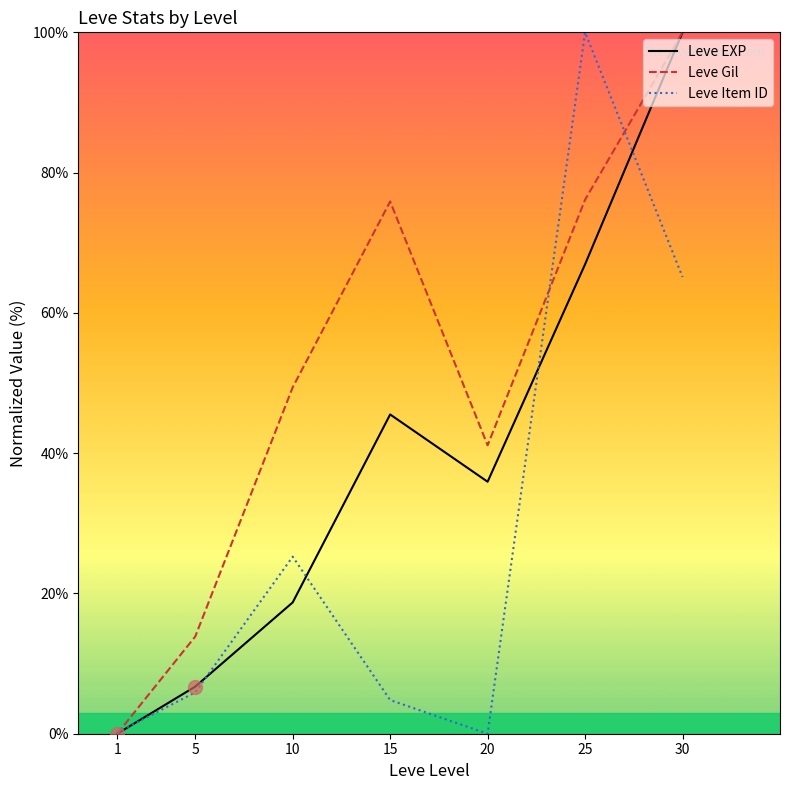

What is the average value of the Leve Gil series?

50.9